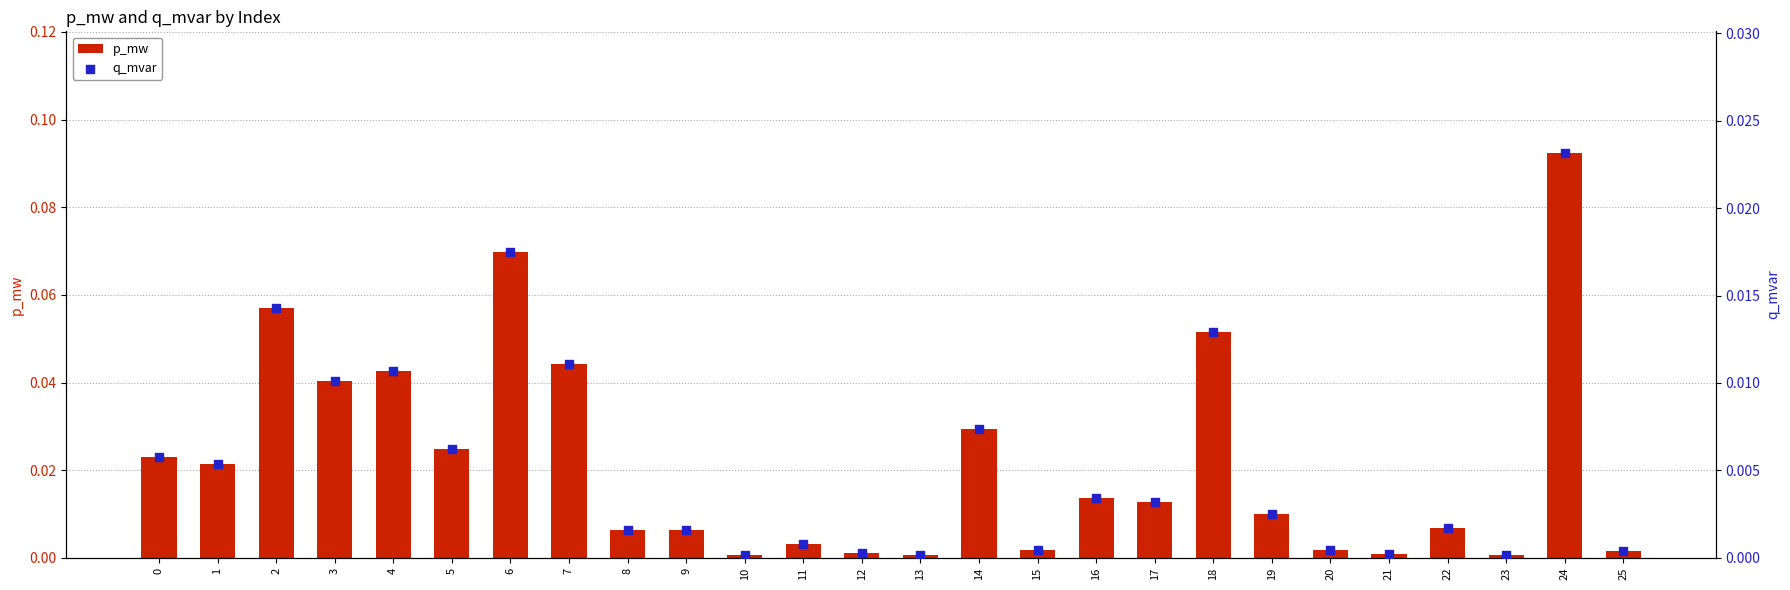

Which series has the largest Y range (max minus min)?

p_mw